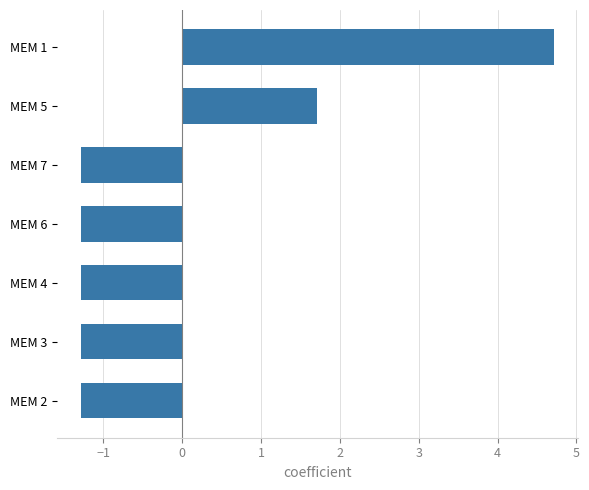

The value at MEM 1 is 4.7. True or false?

True